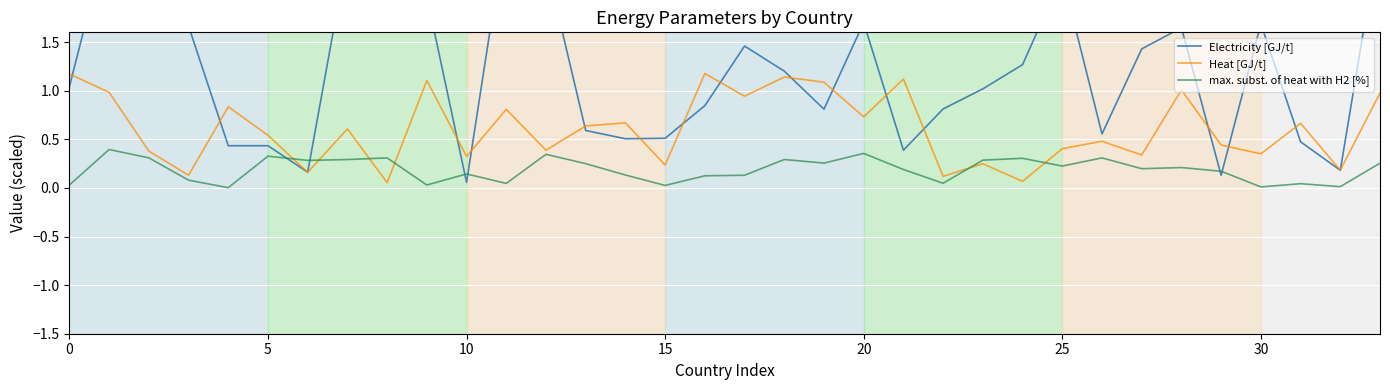

Rank the series by their average value, from highest to lowest.

Electricity [GJ/t], Heat [GJ/t], max. subst. of heat with H2 [%]